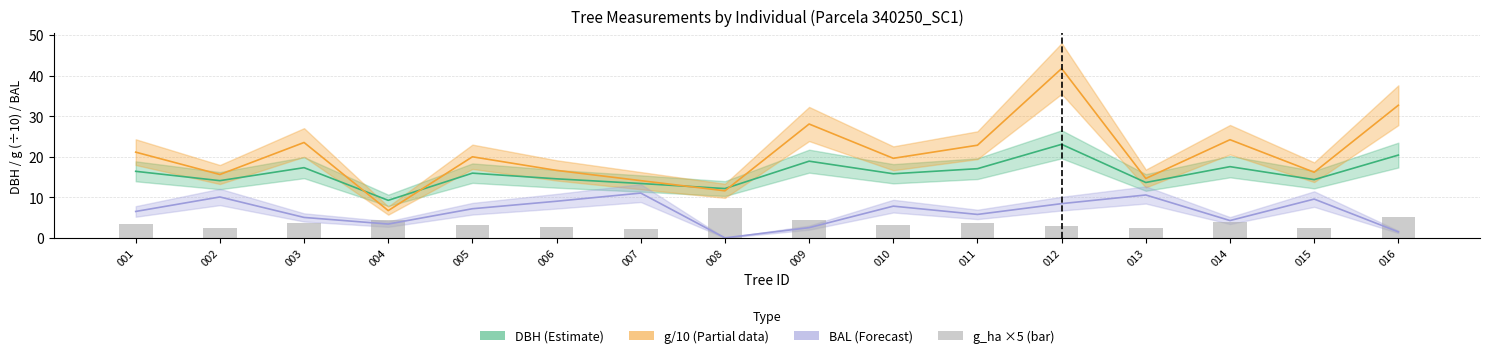

At which category is the sum across all series the highest?

012